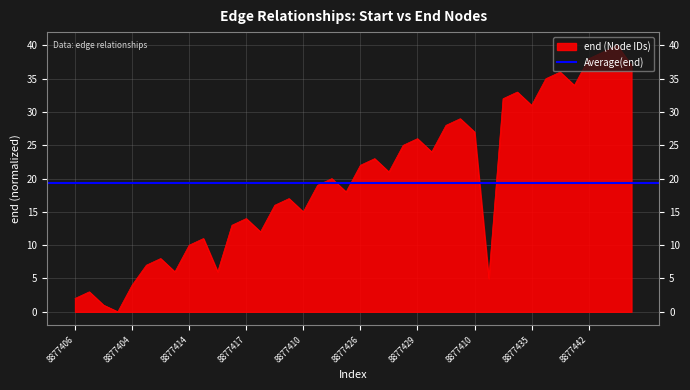

Is it true that the value at 8877411 is 8?

True